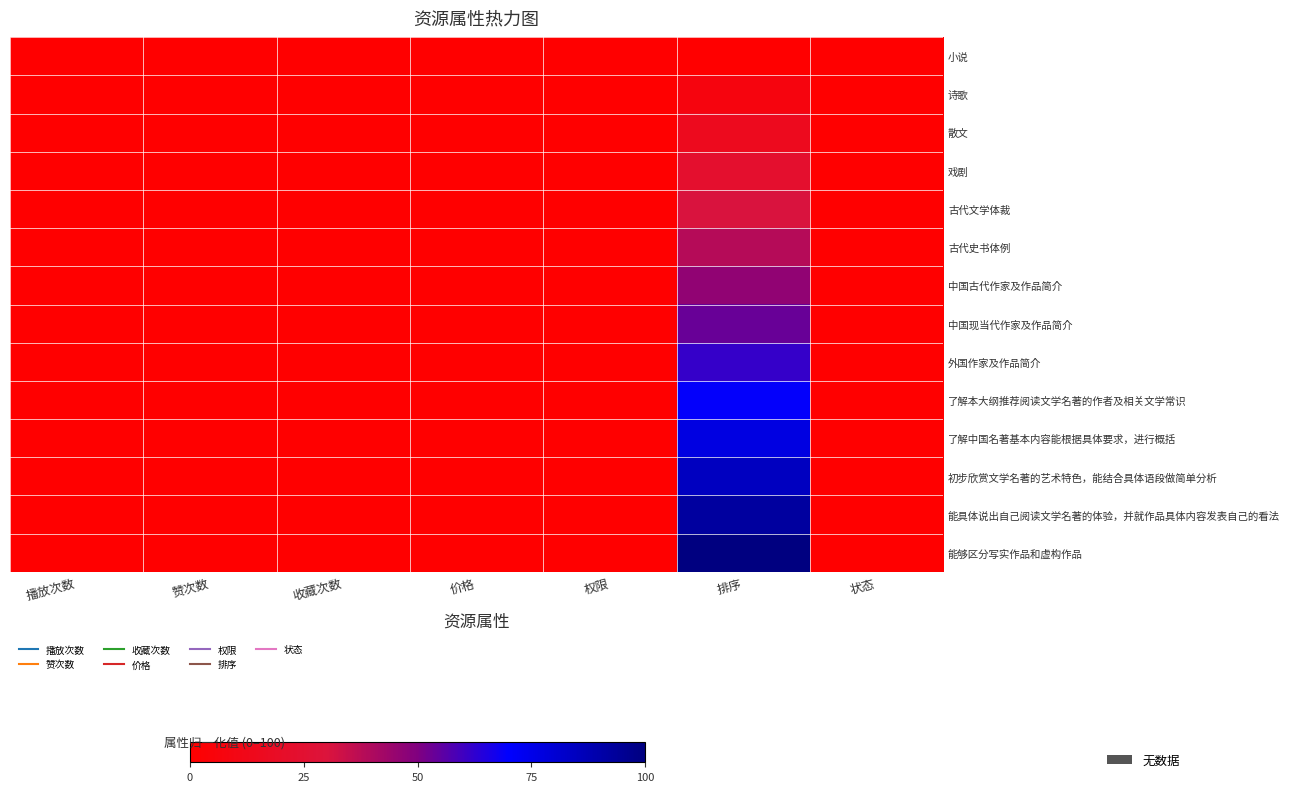

At 状态, list the series in order from smallest to largest.

小说, 诗歌, 散文, 戏剧, 古代文学体裁, 古代史书体例, 中国古代作家及作品简介, 中国现当代作家及作品简介, 外国作家及作品简介, 了解本大纲推荐阅读文学名著的作者及相关文学常识, 了解中国名著基本内容能根据具体要求，进行概括, 初步欣赏文学名著的艺术特色，能结合具体语段做简单分析, 能具体说出自己阅读文学名著的体验，并就作品具体内容发表自己的看法, 能够区分写实作品和虚构作品